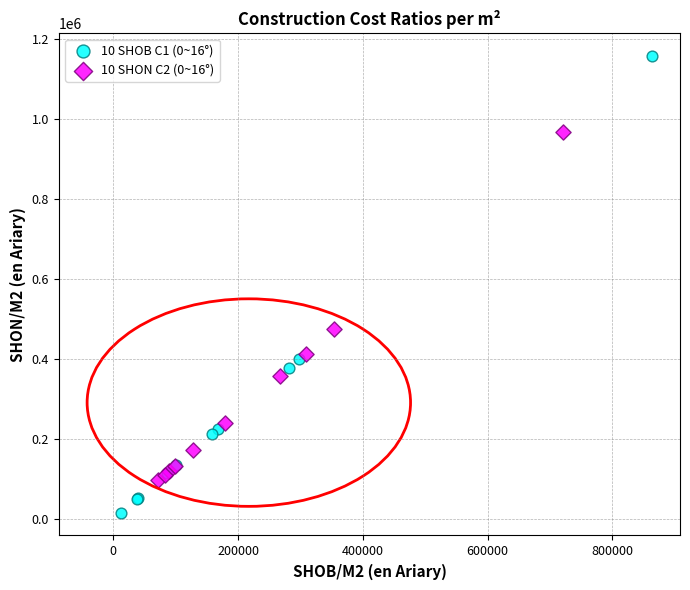

What are all the series names shown in the legend?

10 SHOB C1 (0~16°), 10 SHON C2 (0~16°)